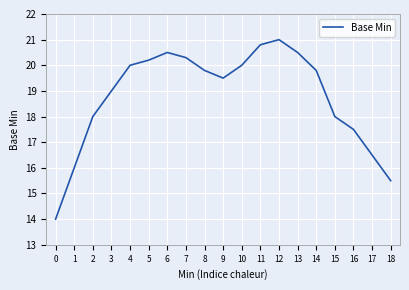

What is the approximate value at 15?

18.0